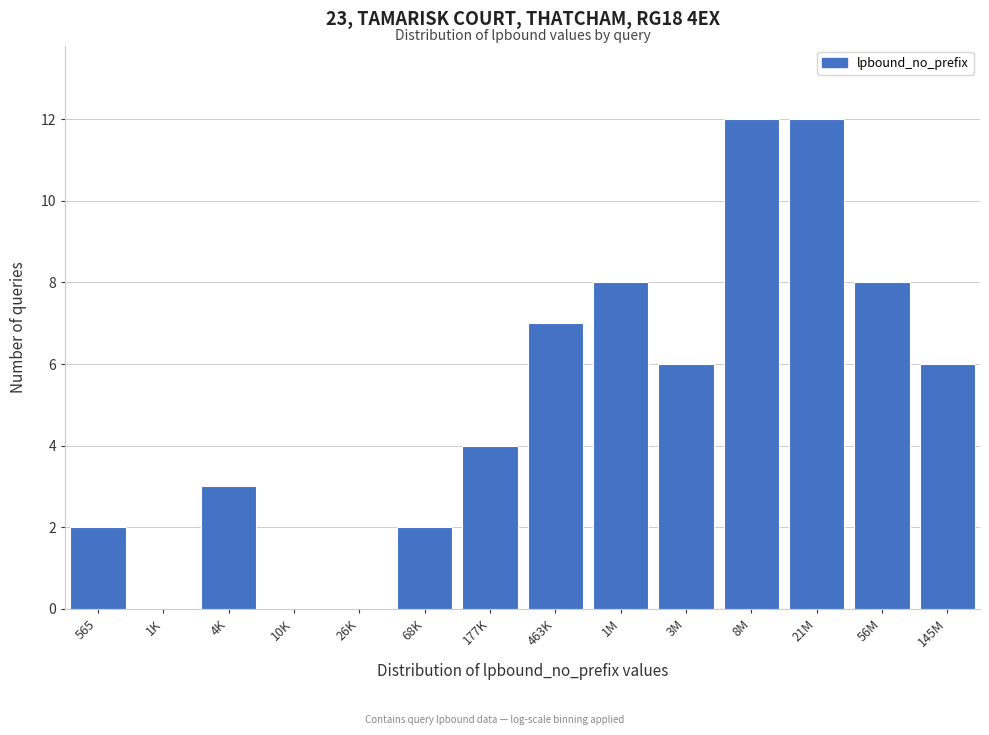

Reading left to right, extract all data points from this chart.

565=2	1K=0	4K=3	10K=0	26K=0	68K=2	177K=4	463K=7	1M=8	3M=6	8M=12	21M=12	56M=8	145M=6